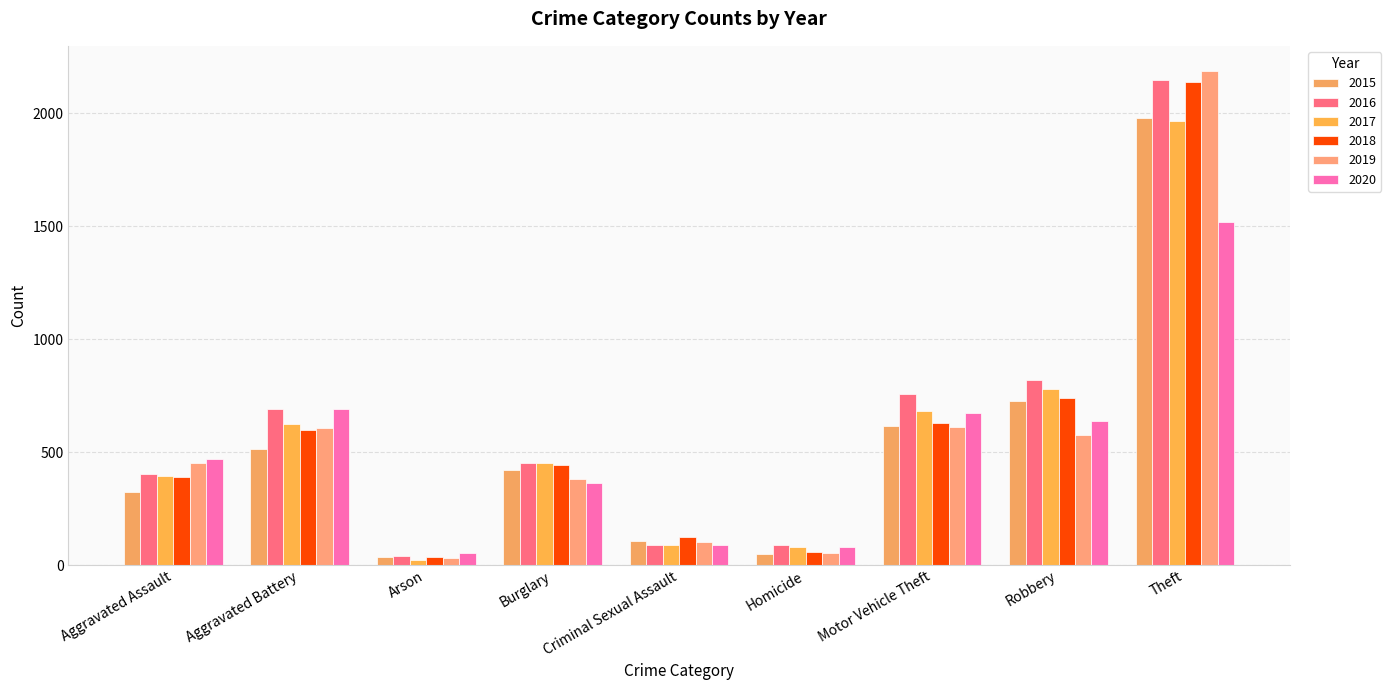

At which category is the sum across all series the highest?

Theft